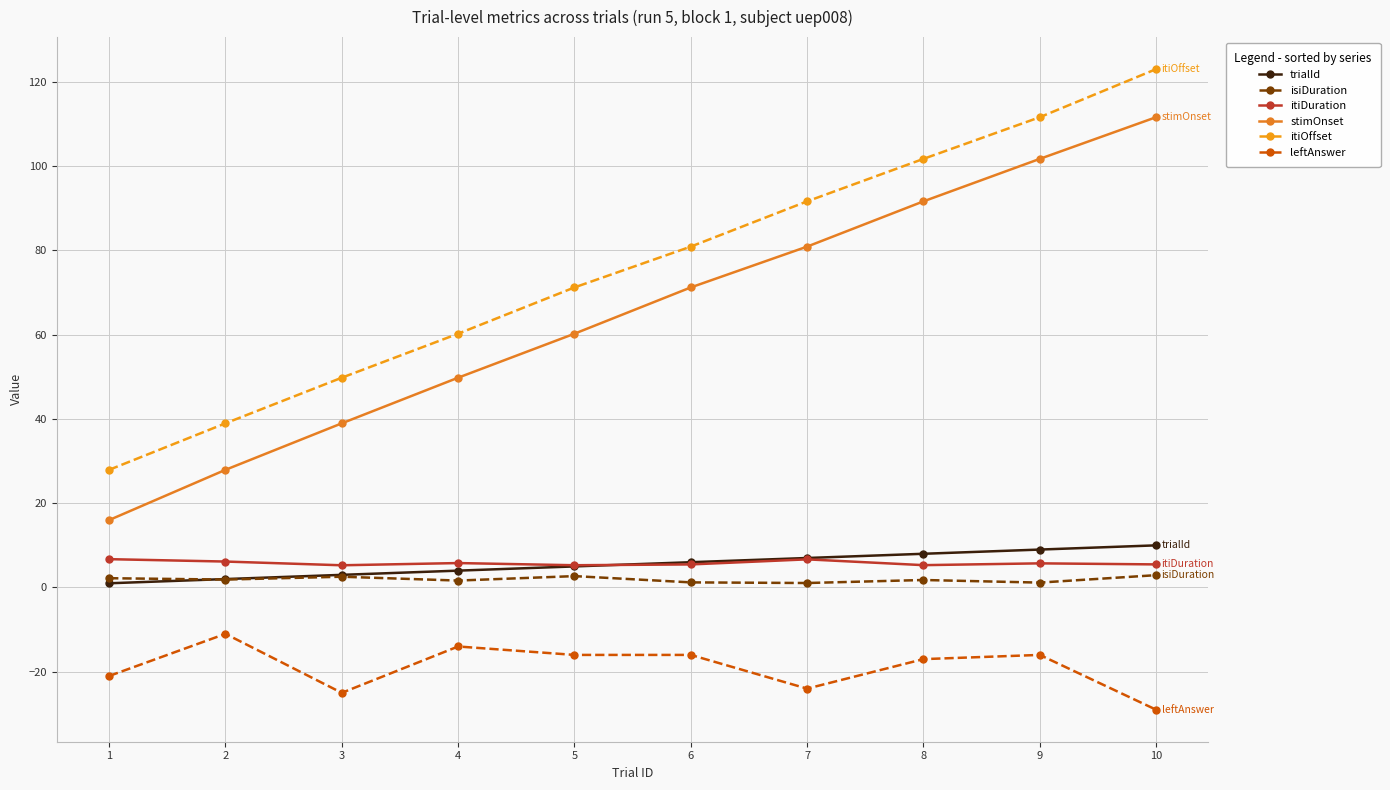

True or false: leftAnswer and stimOnset cross at least once.

False